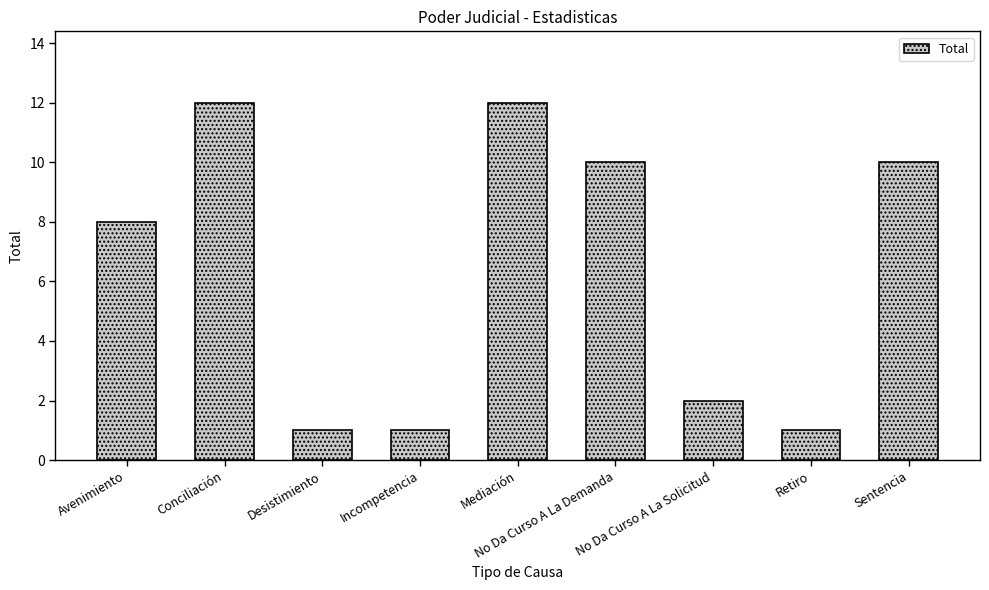

What is the greatest value displayed?

12